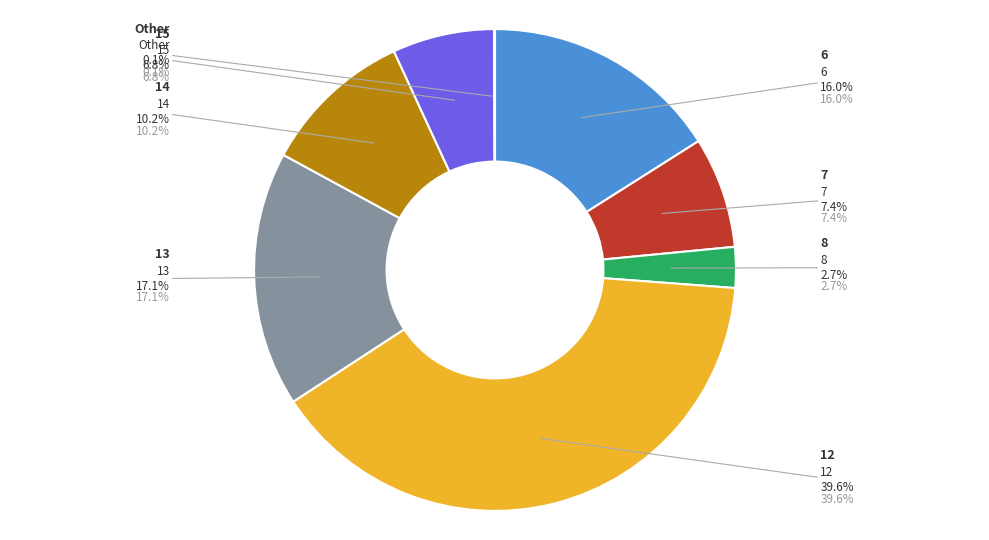

Which slice is the largest?

12